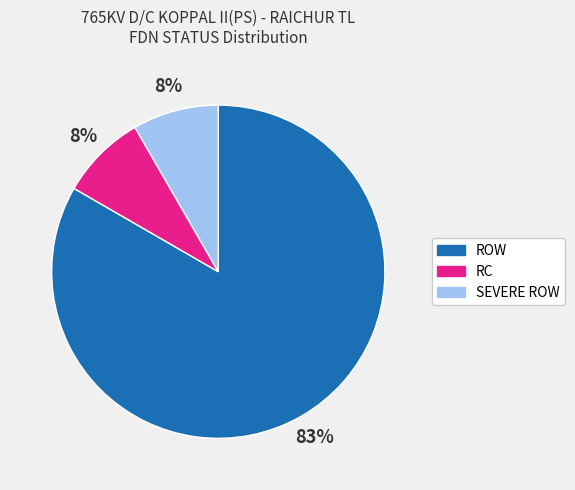

To the nearest percent, what is the average slice percentage?

33%